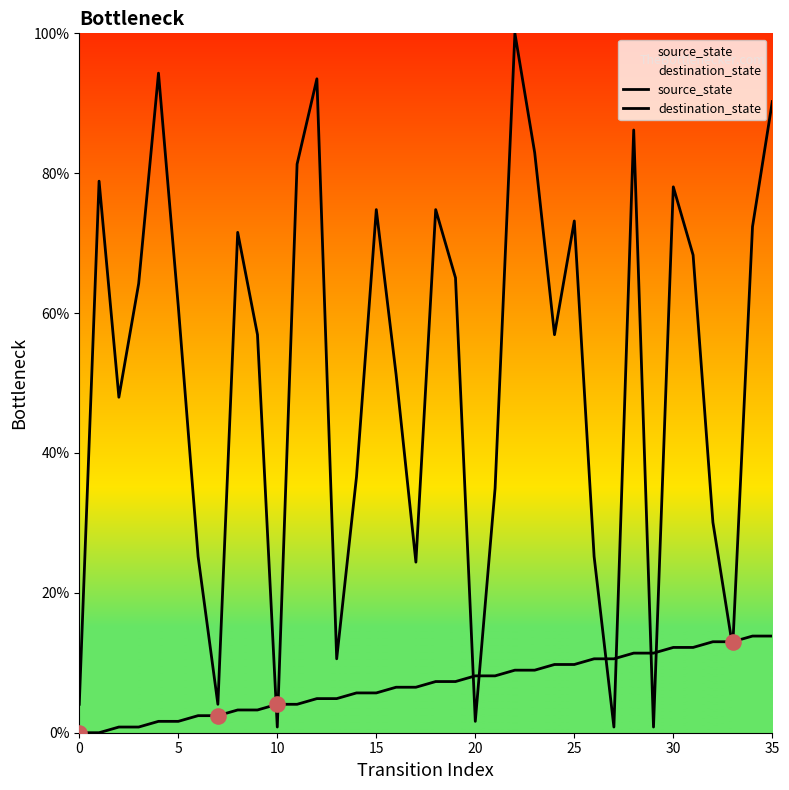

Which series reaches the minimum Y coordinate?

source_state